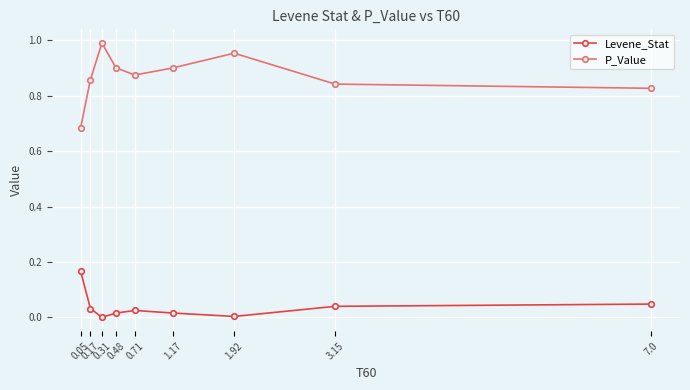

Rank the series by their maximum value, from lowest to highest.

Levene_Stat, P_Value